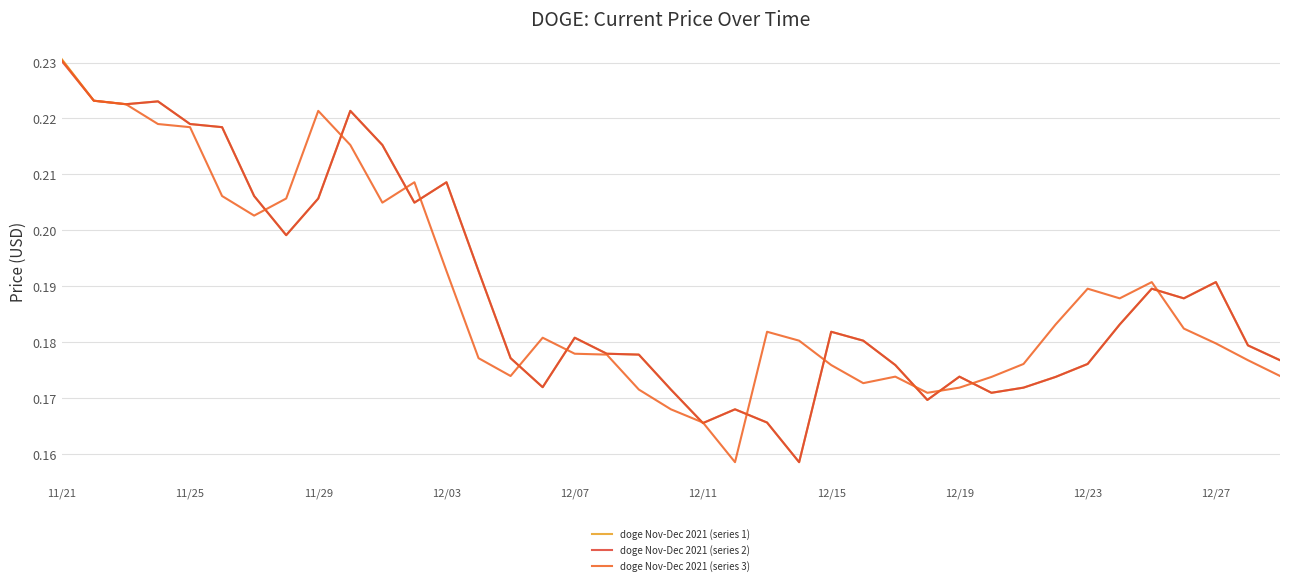

At how many categories does at least one series exceed 0?

39